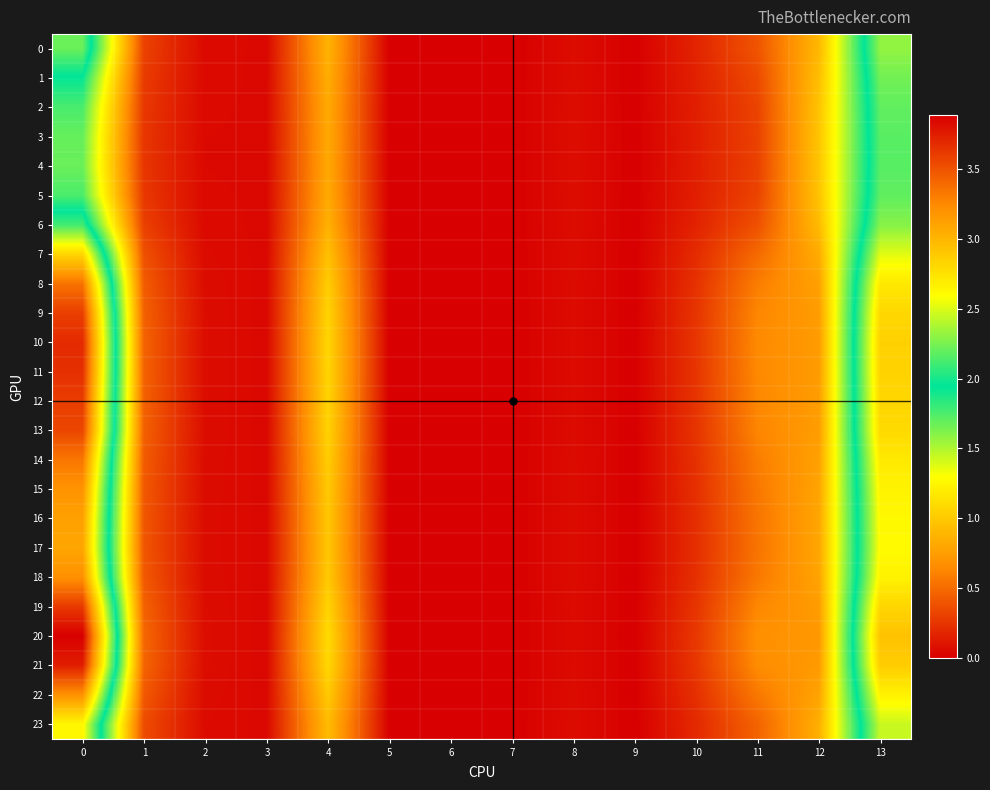

Reading left to right, list all the values displayed in this chart.

0: 0=2.2	1=0.3	2=0.0	3=0.0	4=0.9	5=0.0	6=0.0	7=0.0	8=0.1	9=0.0	10=0.2	11=0.4	12=0.9	13=2.3
1: 0=1.9	1=0.3	2=0.0	3=0.0	4=0.8	5=0.0	6=0.0	7=0.0	8=0.1	9=0.0	10=0.2	11=0.3	12=0.9	13=2.2
2: 0=1.8	1=0.3	2=0.0	3=0.0	4=0.8	5=0.0	6=0.0	7=0.0	8=0.1	9=0.0	10=0.1	11=0.3	12=1.0	13=2.2
3: 0=1.7	1=0.3	2=0.0	3=0.0	4=0.8	5=0.0	6=0.0	7=0.0	8=0.1	9=0.0	10=0.1	11=0.3	12=1.0	13=2.2
4: 0=1.7	1=0.3	2=0.0	3=0.0	4=0.8	5=0.0	6=0.0	7=0.0	8=0.1	9=0.0	10=0.1	11=0.3	12=1.0	13=2.2
5: 0=1.8	1=0.3	2=0.0	3=0.0	4=0.8	5=0.0	6=0.0	7=0.0	8=0.1	9=0.0	10=0.1	11=0.3	12=1.0	13=2.2
6: 0=2.1	1=0.3	2=0.0	3=0.0	4=0.9	5=0.0	6=0.0	7=0.0	8=0.1	9=0.0	10=0.2	11=0.4	12=0.9	13=2.3
7: 0=2.8	1=0.4	2=0.1	3=0.0	4=0.9	5=0.0	6=0.0	7=0.0	8=0.1	9=0.0	10=0.2	11=0.5	12=0.8	13=2.5
8: 0=3.4	1=0.4	2=0.1	3=0.0	4=1.0	5=0.0	6=0.0	7=0.0	8=0.1	9=0.0	10=0.2	11=0.6	12=0.8	13=2.7
9: 0=3.6	1=0.5	2=0.1	3=0.0	4=1.1	5=0.0	6=0.0	7=0.0	8=0.1	9=0.0	10=0.2	11=0.6	12=0.7	13=2.8
10: 0=3.7	1=0.5	2=0.1	3=0.0	4=1.1	5=0.0	6=0.0	7=0.0	8=0.1	9=0.0	10=0.2	11=0.6	12=0.7	13=2.8
11: 0=3.7	1=0.5	2=0.1	3=0.0	4=1.1	5=0.0	6=0.0	7=0.0	8=0.1	9=0.0	10=0.2	11=0.6	12=0.7	13=2.8
12: 0=3.6	1=0.5	2=0.1	3=0.0	4=1.1	5=0.0	6=0.0	7=0.0	8=0.1	9=0.0	10=0.2	11=0.6	12=0.7	13=2.8
13: 0=3.6	1=0.4	2=0.1	3=0.0	4=1.0	5=0.0	6=0.0	7=0.0	8=0.1	9=0.0	10=0.2	11=0.6	12=0.7	13=2.8
14: 0=3.3	1=0.4	2=0.1	3=0.0	4=1.0	5=0.0	6=0.0	7=0.0	8=0.1	9=0.0	10=0.2	11=0.6	12=0.8	13=2.7
15: 0=3.2	1=0.4	2=0.1	3=0.0	4=1.0	5=0.0	6=0.0	7=0.0	8=0.1	9=0.0	10=0.2	11=0.6	12=0.8	13=2.7
16: 0=3.1	1=0.4	2=0.1	3=0.0	4=1.0	5=0.0	6=0.0	7=0.0	8=0.1	9=0.0	10=0.2	11=0.5	12=0.8	13=2.6
17: 0=3.1	1=0.4	2=0.1	3=0.0	4=1.0	5=0.0	6=0.0	7=0.0	8=0.1	9=0.0	10=0.2	11=0.5	12=0.8	13=2.6
18: 0=3.2	1=0.4	2=0.1	3=0.0	4=1.0	5=0.0	6=0.0	7=0.0	8=0.1	9=0.0	10=0.2	11=0.6	12=0.8	13=2.7
19: 0=3.6	1=0.5	2=0.1	3=0.0	4=1.1	5=0.0	6=0.0	7=0.0	8=0.1	9=0.0	10=0.2	11=0.6	12=0.7	13=2.8
20: 0=3.9	1=0.5	2=0.1	3=0.0	4=1.1	5=0.0	6=0.0	7=0.0	8=0.1	9=0.0	10=0.3	11=0.7	12=0.7	13=2.9
21: 0=3.7	1=0.5	2=0.1	3=0.0	4=1.1	5=0.0	6=0.0	7=0.0	8=0.1	9=0.0	10=0.3	11=0.7	12=0.7	13=2.9
22: 0=3.2	1=0.4	2=0.1	3=0.0	4=1.0	5=0.0	6=0.0	7=0.0	8=0.1	9=0.0	10=0.2	11=0.6	12=0.8	13=2.7
23: 0=2.6	1=0.4	2=0.1	3=0.0	4=0.9	5=0.0	6=0.0	7=0.0	8=0.1	9=0.0	10=0.2	11=0.5	12=0.8	13=2.4